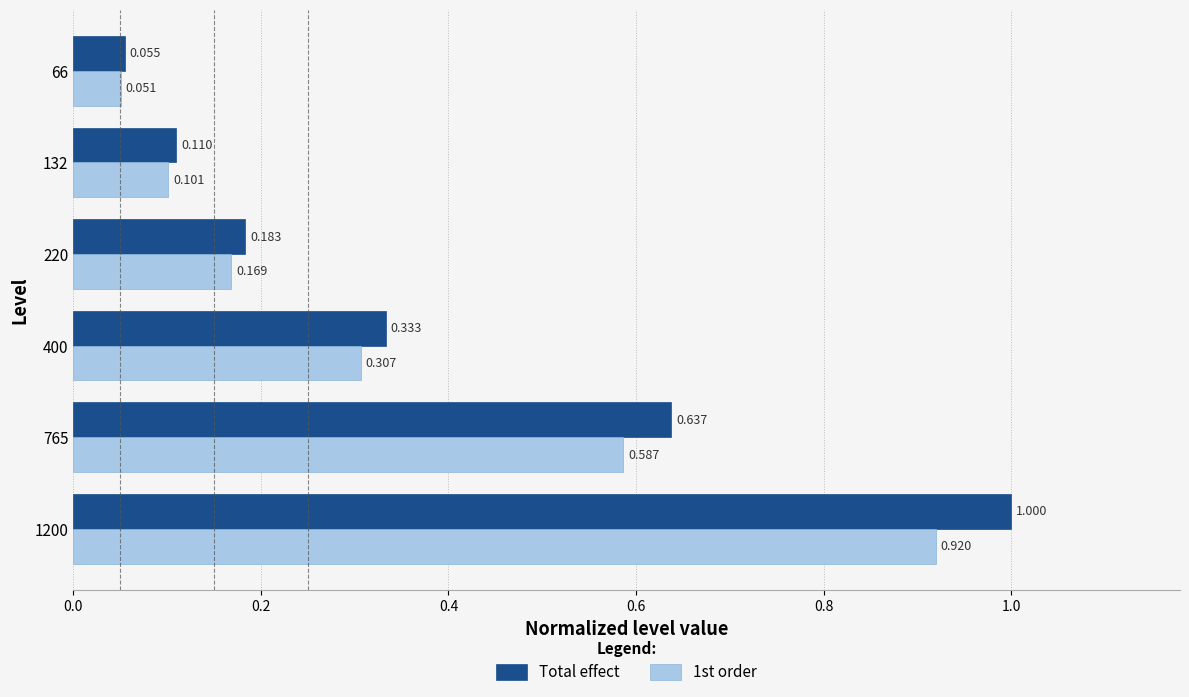

Is the value of Total effect at 220 greater than the value of 1st order at 132?

Yes